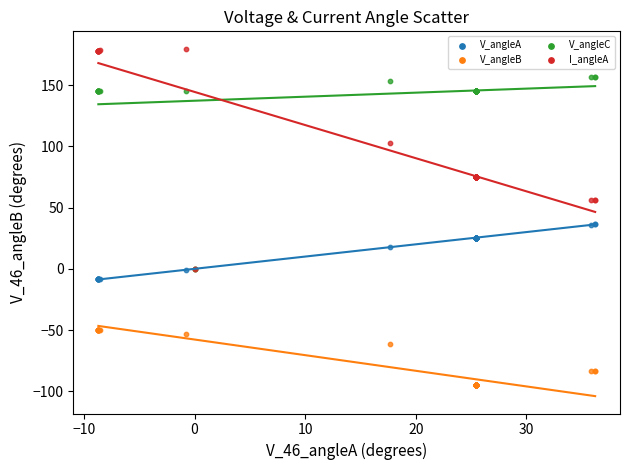

Which series has the largest Y range (max minus min)?

I_angleA